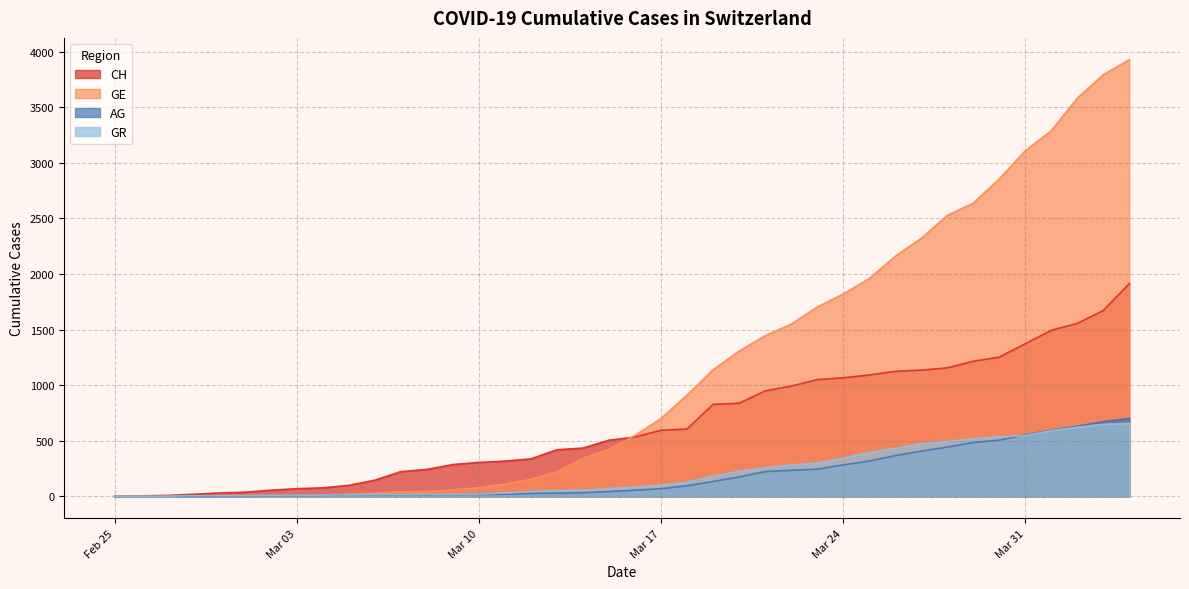

True or false: GR has more than 2 interior local peaks.

False